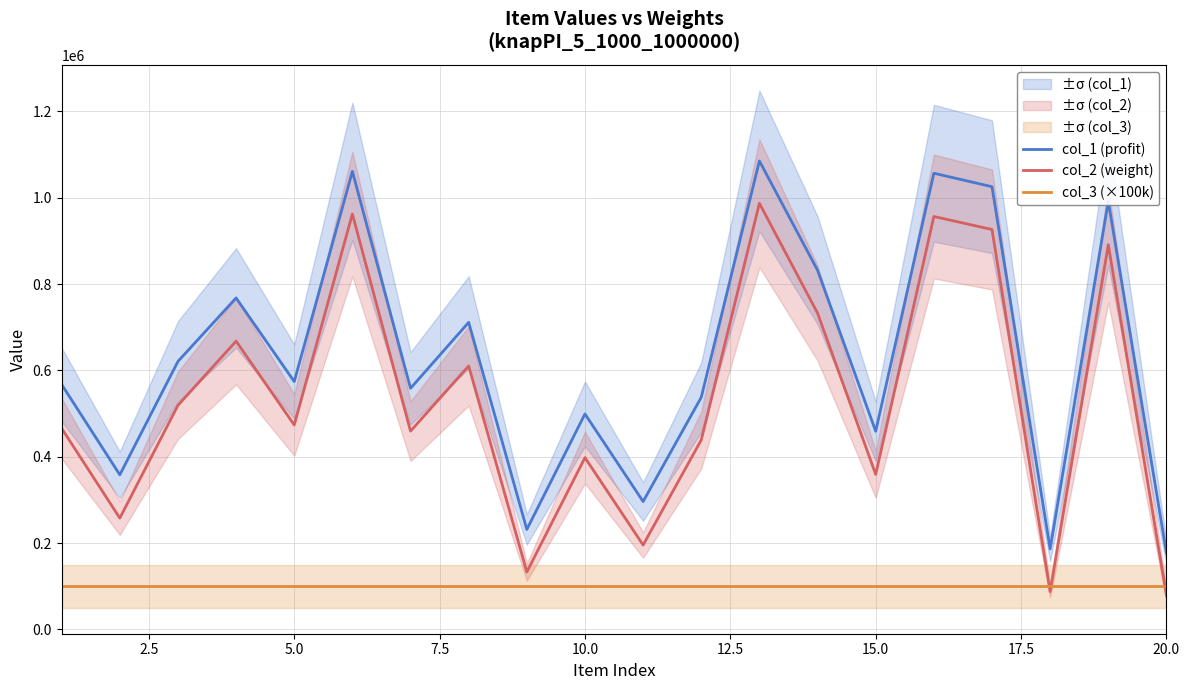

Rank the series by their average value, from lowest to highest.

col_3 (×100k), col_2 (weight), col_1 (profit)